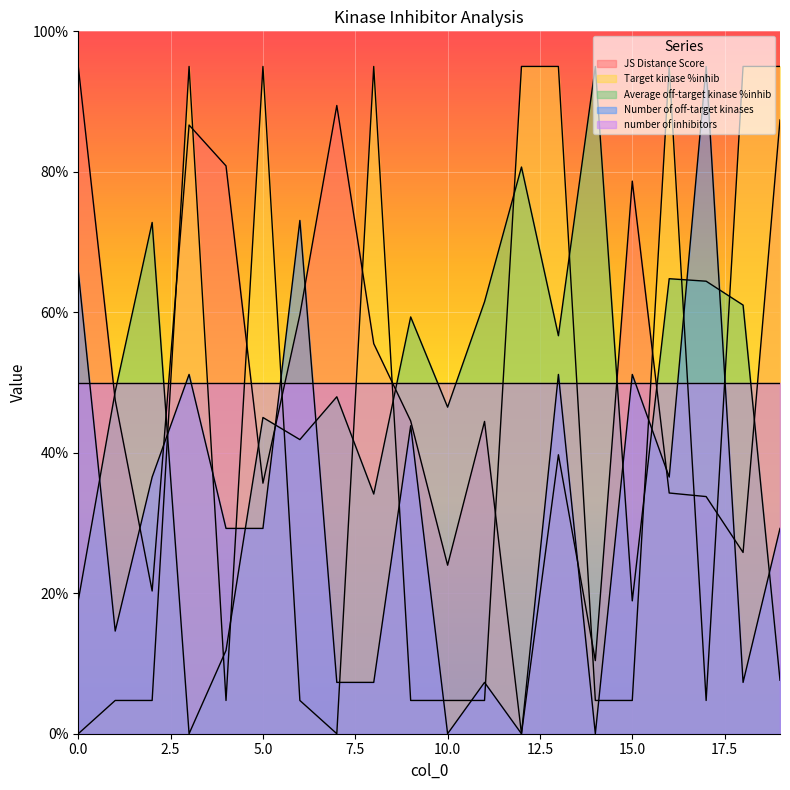

At which label is Average off-target kinase %inhib closest to 47?

10